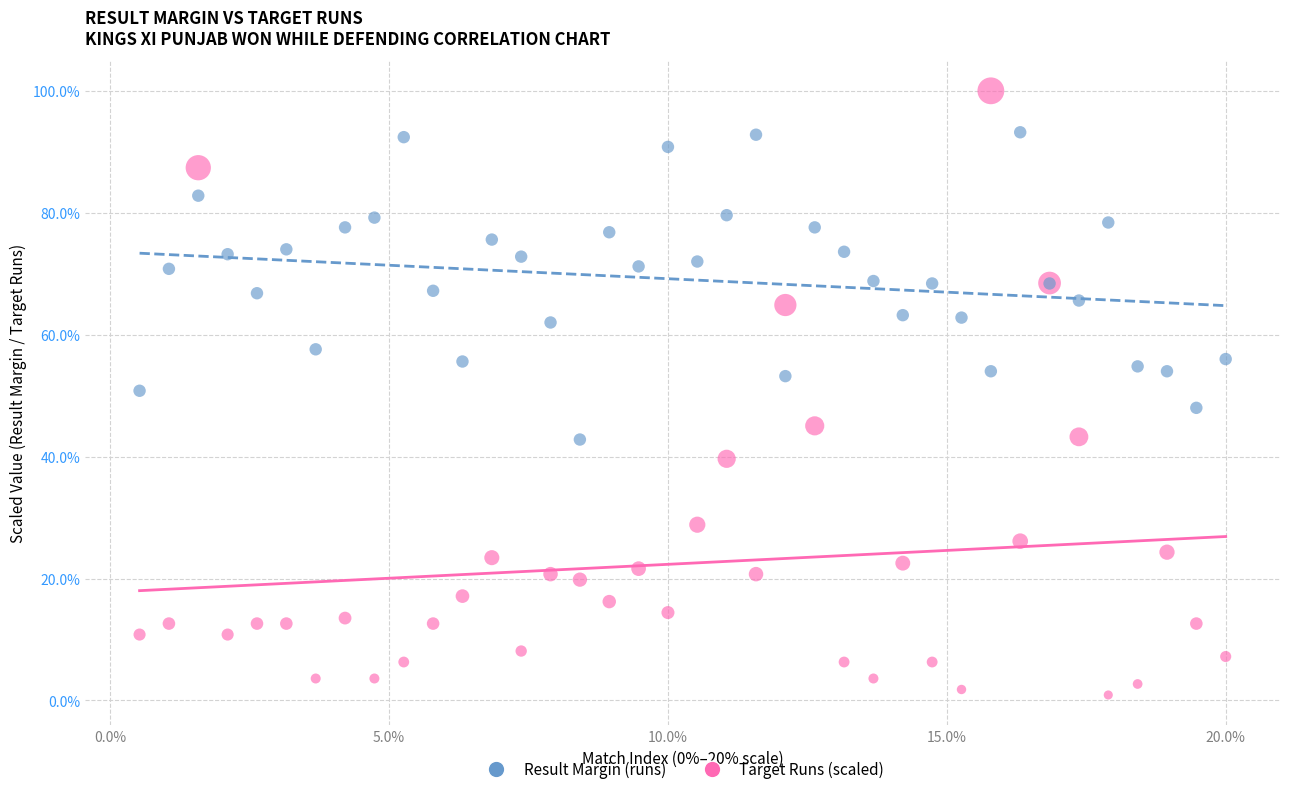

Which series contains the highest Y value?

Result Margin (runs)